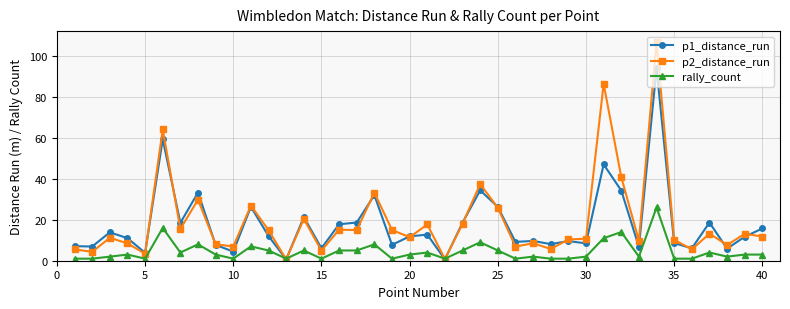

What is the value of the p1_distance_run point at the 17th from the left?

18.6